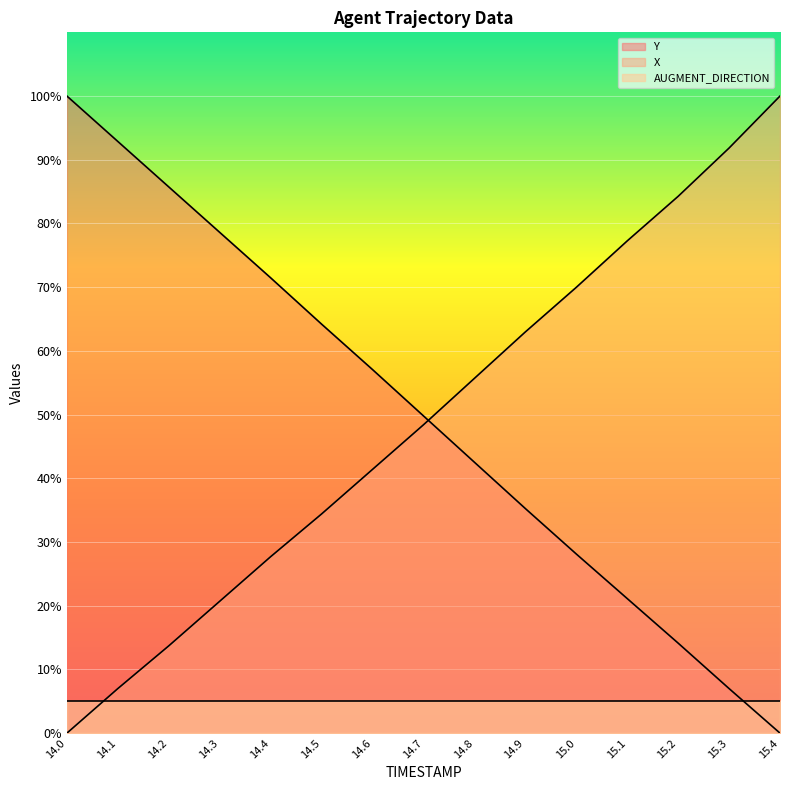

List the labels in order of Y value, largest first.

14.0, 14.1, 14.2, 14.3, 14.4, 14.5, 14.6, 14.7, 14.8, 14.9, 15.0, 15.1, 15.2, 15.3, 15.4